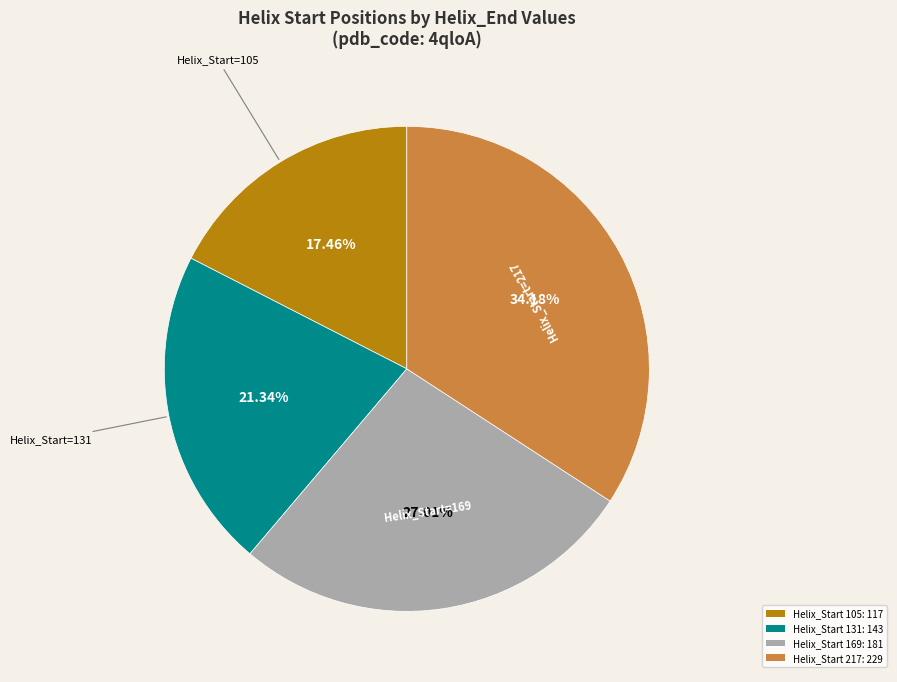

Does any single category account for the majority?

No